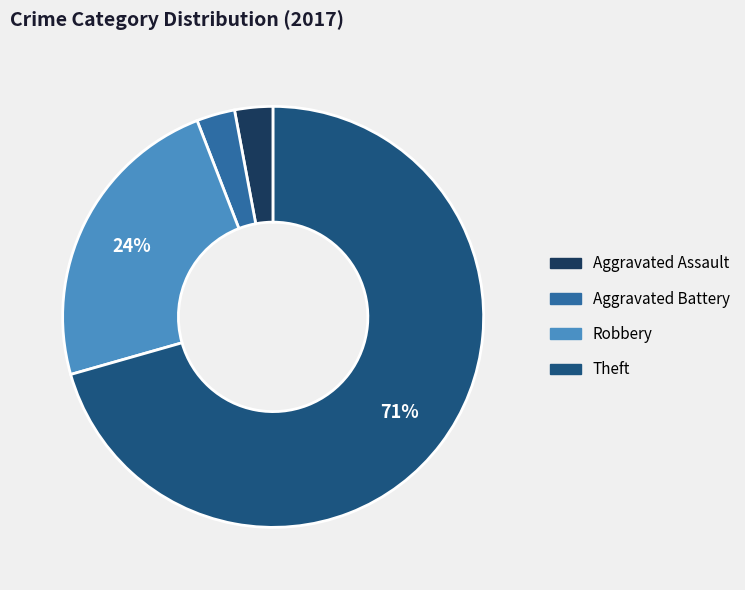

How many segments does this pie chart have?

4